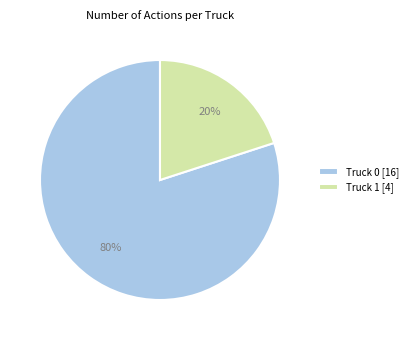

What is the ratio of the value at Truck 0 [16] to the value at Truck 1 [4]?

4.0